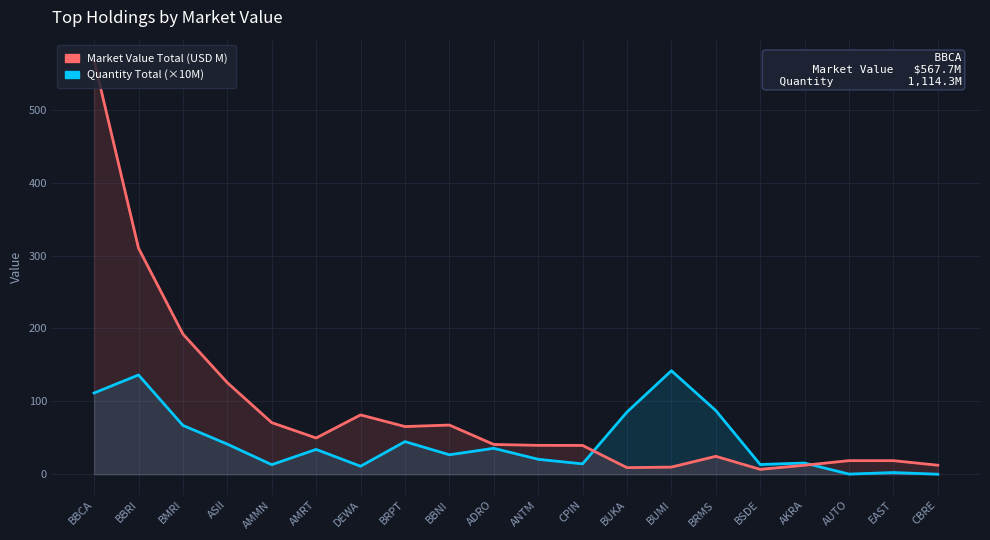

The value of Quantity Total (×10M) at ANTM is 20.5. True or false?

True